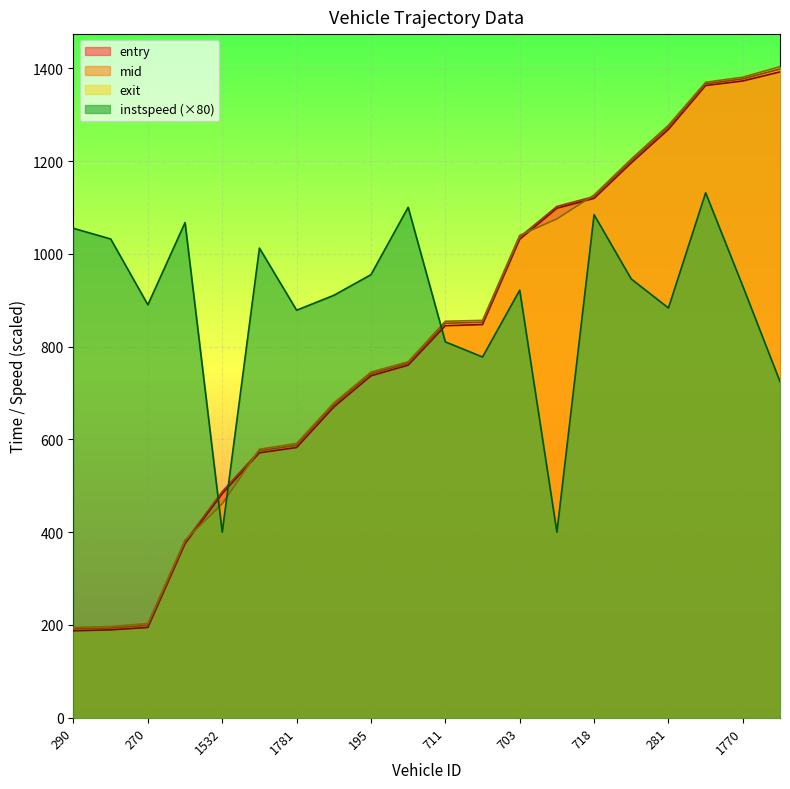

Reading right to left, list all the values displayed in this chart.

entry: 1392.1	1372.6	1362.8	1268.2	1196.0	1119.5	1098.4	1031.3	847.5	845.1	760.0	737.0	669.7	582.5	571.1	483.2	375.2	194.6	189.5	187.3
mid: 1398.4	1377.1	1366.5	1273.1	1200.5	1123.5	1102.1	1036.0	852.5	850.4	764.0	741.4	674.5	587.4	575.3	487.5	379.5	199.3	193.3	191.5
exit: 1403.4	1380.7	1369.6	1277.0	1204.2	1126.7	1075.2	1039.7	856.5	854.6	767.3	744.9	678.3	591.2	578.7	461.1	382.8	203.1	196.5	194.7
instspeed: 724.7	930.2	1131.5	883.2	945.7	1084.3	400.0	921.6	777.6	810.2	1100.2	955.0	910.4	878.5	1012.3	400.0	1067.3	890.1	1032.0	1054.9